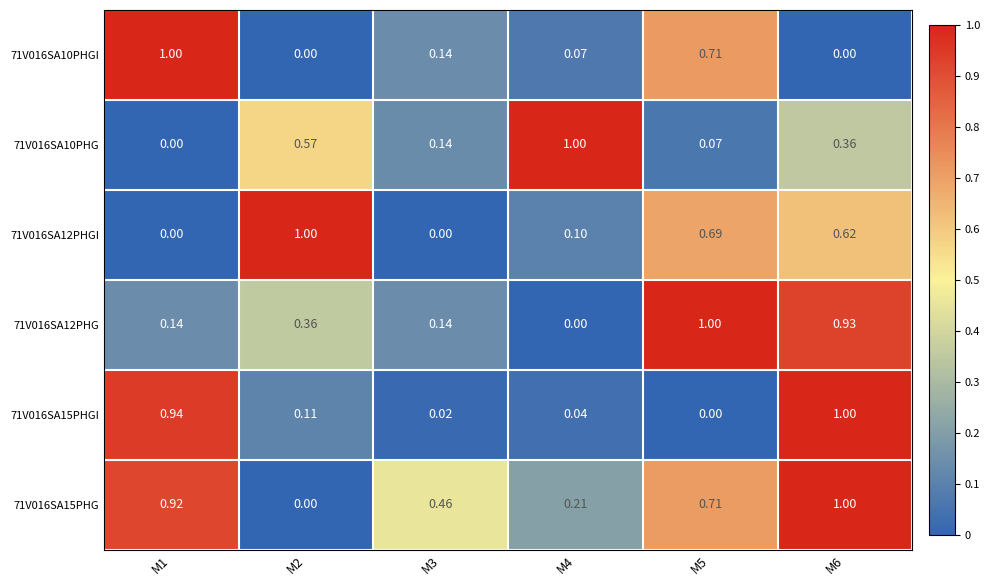

Count the number of categories in the chart.

6